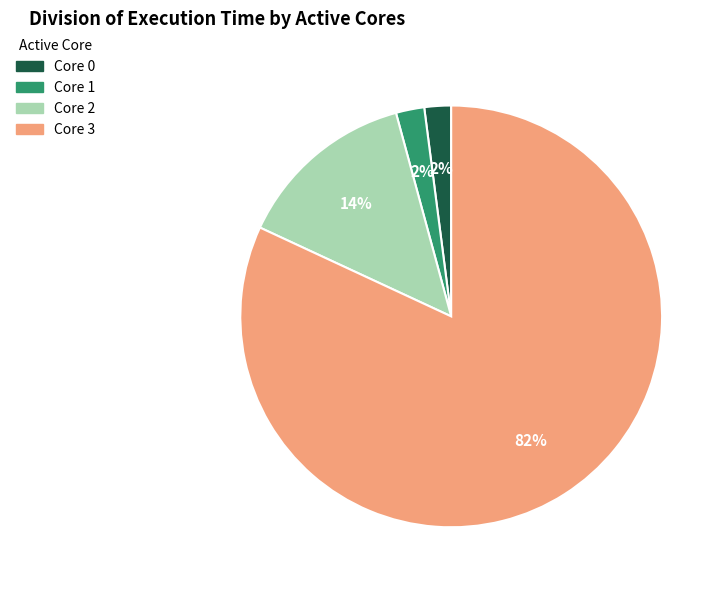

To the nearest percent, what is the average slice percentage?

25%